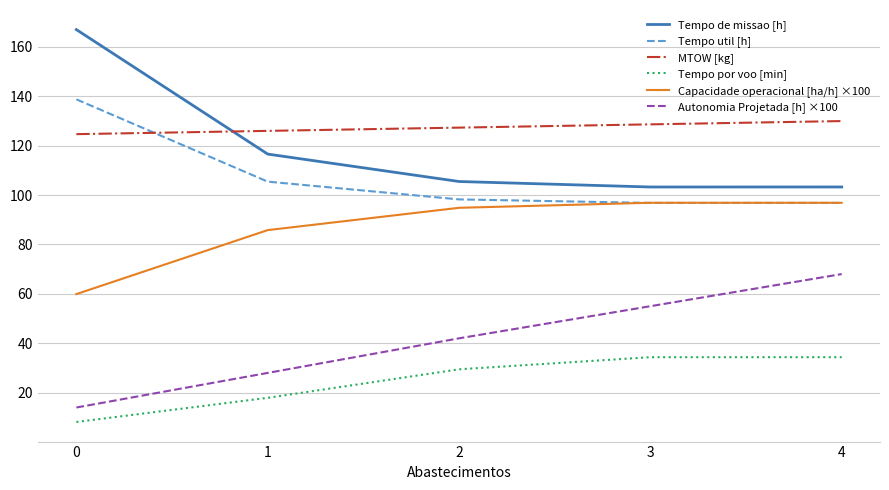

At 2, list the series in order from largest to smallest.

MTOW [kg], Tempo de missao [h], Tempo util [h], Capacidade operacional [ha/h] ×100, Autonomia Projetada [h] ×100, Tempo por voo [min]